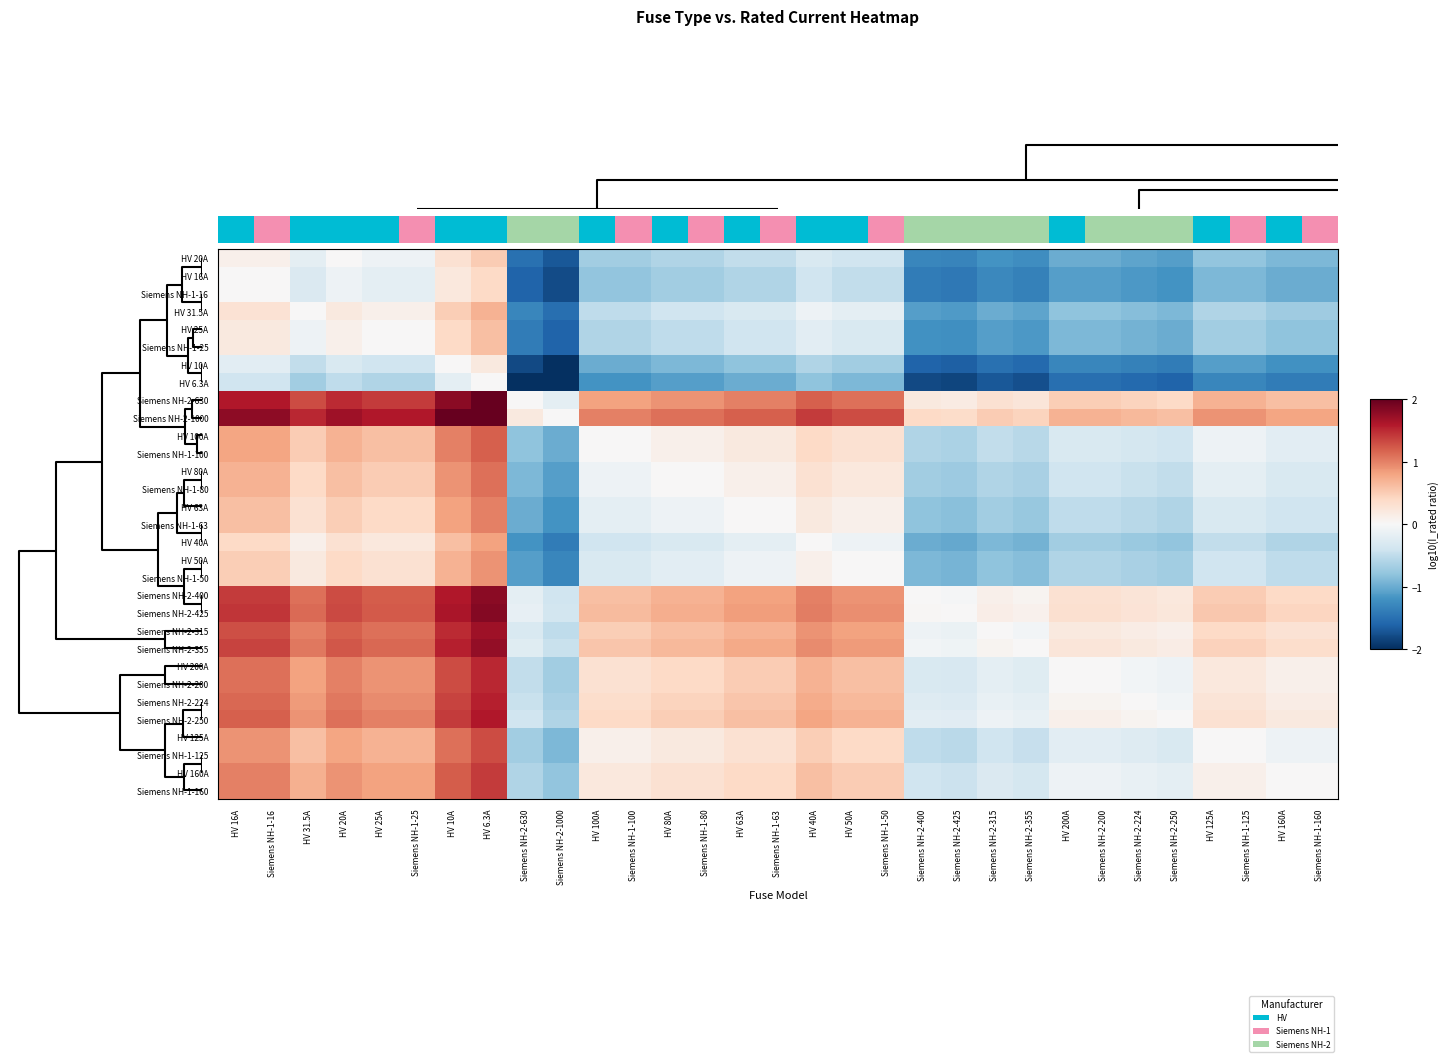

The Siemens NH-1-80 series shows -0.3 at HV 160A. True or false?

True